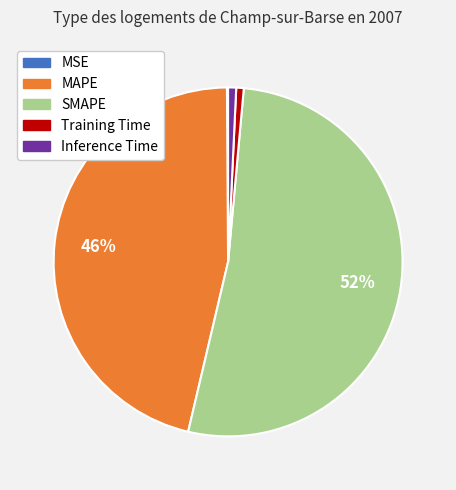

What is the largest slice in the pie chart?

SMAPE